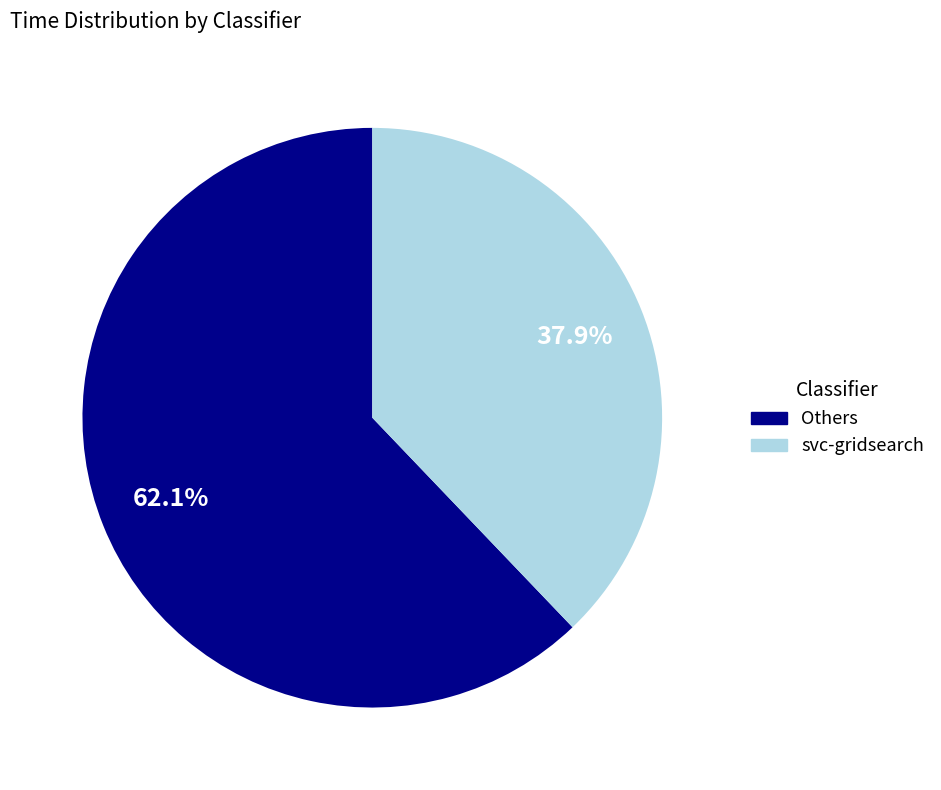

Is there any slice that represents more than half of the pie?

Yes